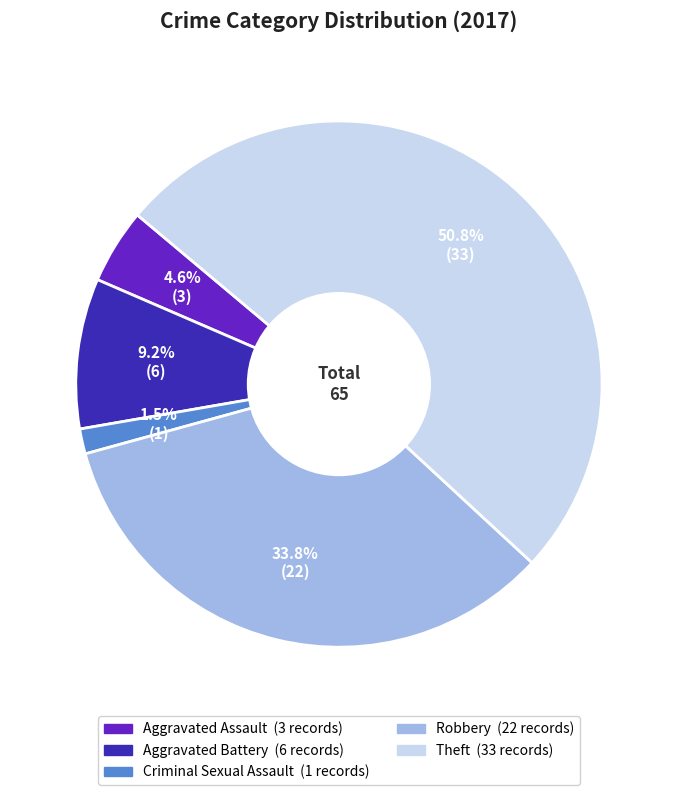

Rank the categories by value from highest to lowest.

Theft, Robbery, Aggravated Battery, Aggravated Assault, Criminal Sexual Assault